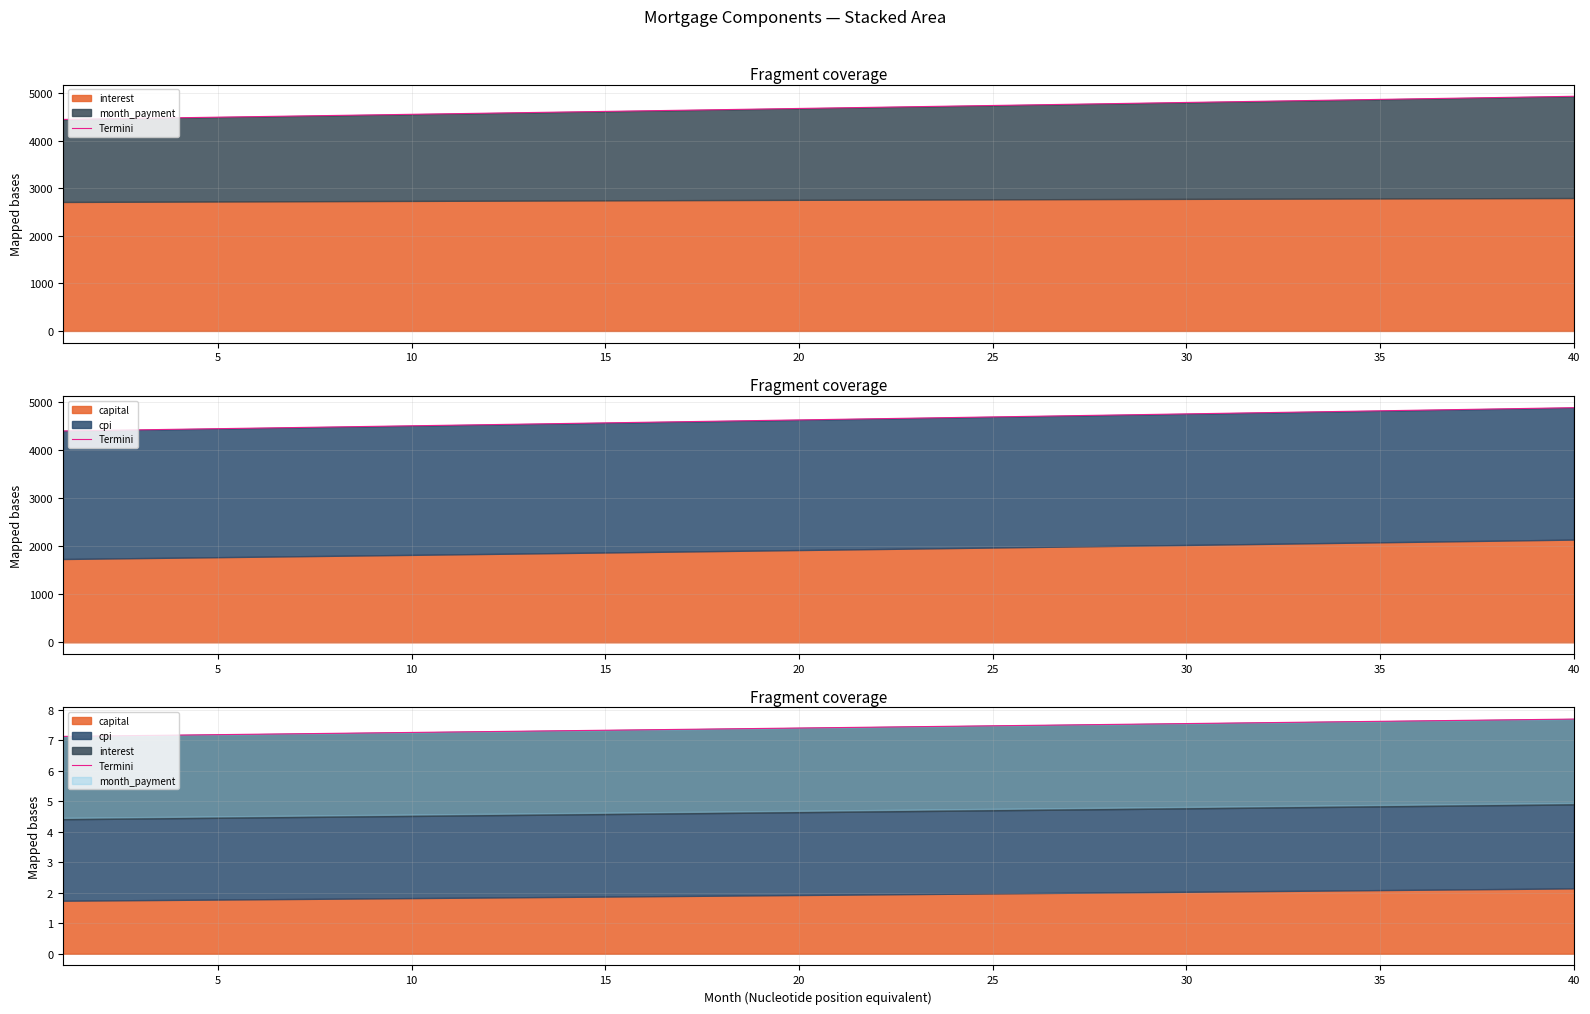

Between 24 and 11, which is larger?

24